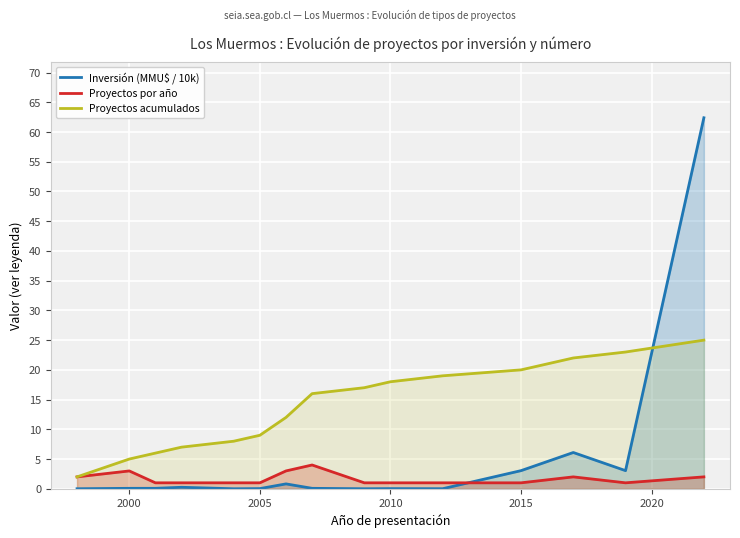

List the series in order of their peak value, highest first.

Inversión (MMU$ / 10k), Proyectos acumulados, Proyectos por año